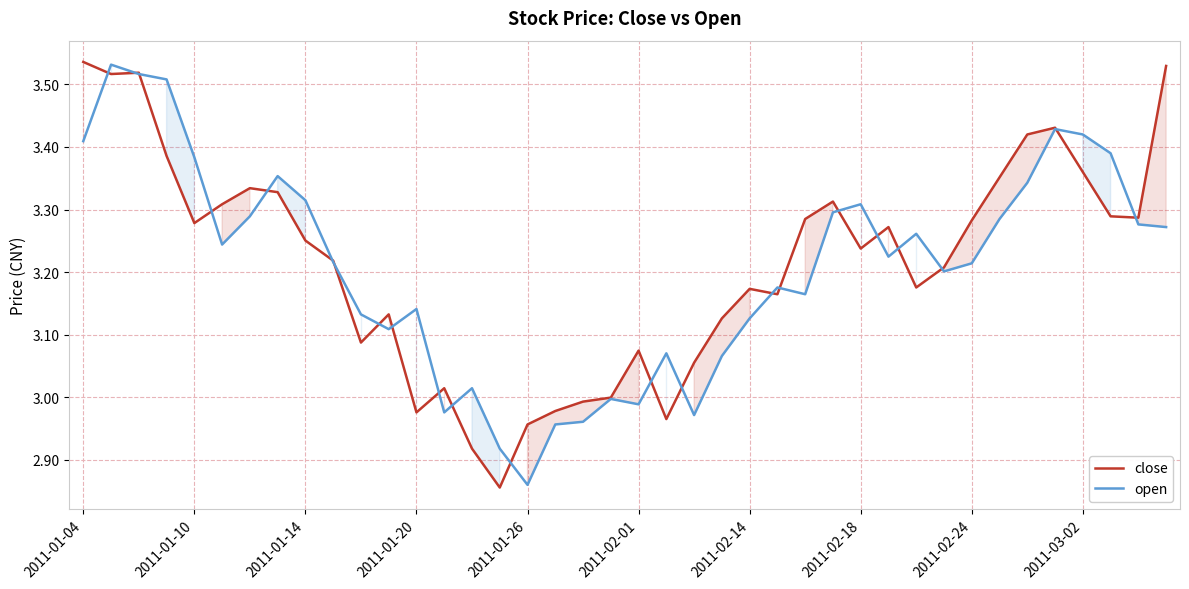

Reading left to right, extract all data points from this chart.

close: 3.5	3.5	3.5	3.4	3.3	3.3	3.3	3.3	3.3	3.2	3.1	3.1	3.0	3.0	2.9	2.9	3.0	3.0	3.0	3.0	3.1	3.0	3.1	3.1	3.2	3.2	3.3	3.3	3.2	3.3	3.2	3.2	3.3	3.4	3.4	3.4	3.4	3.3	3.3	3.5
open: 3.4	3.5	3.5	3.5	3.4	3.2	3.3	3.4	3.3	3.2	3.1	3.1	3.1	3.0	3.0	2.9	2.9	3.0	3.0	3.0	3.0	3.1	3.0	3.1	3.1	3.2	3.2	3.3	3.3	3.2	3.3	3.2	3.2	3.3	3.3	3.4	3.4	3.4	3.3	3.3